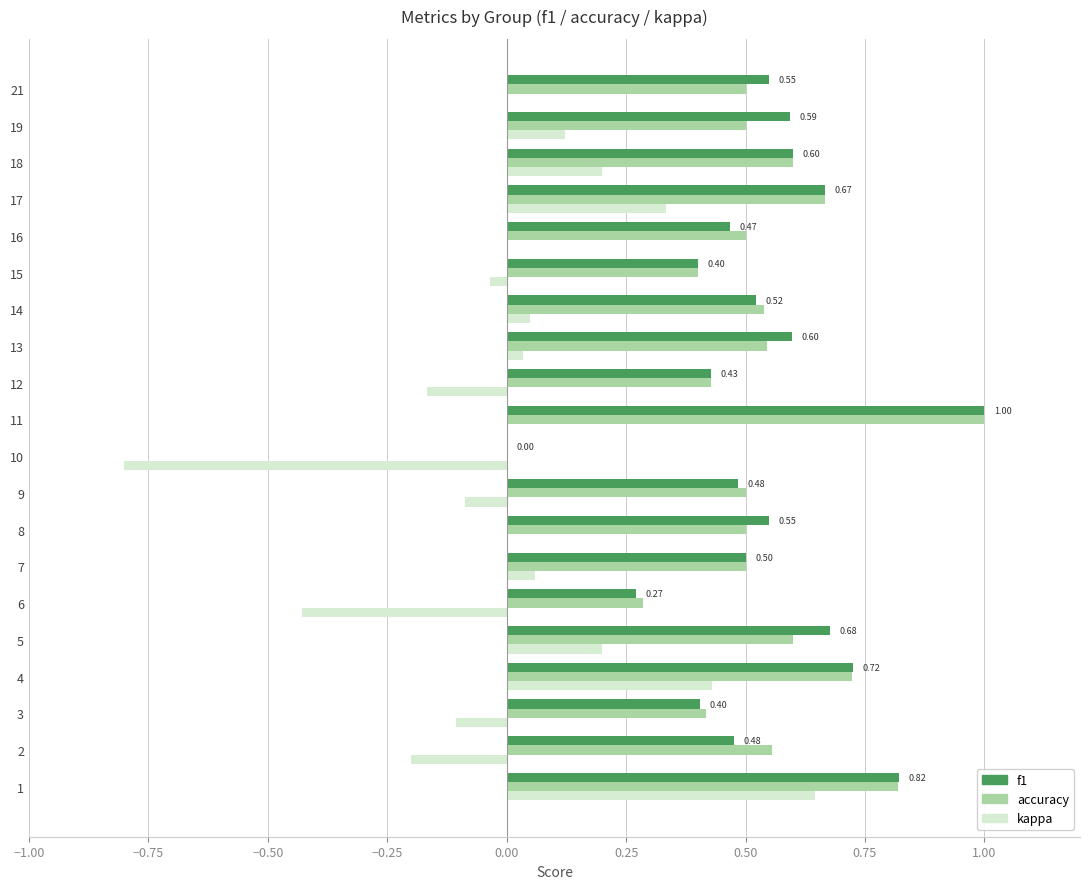

What is the maximum value shown in the chart?

1.0